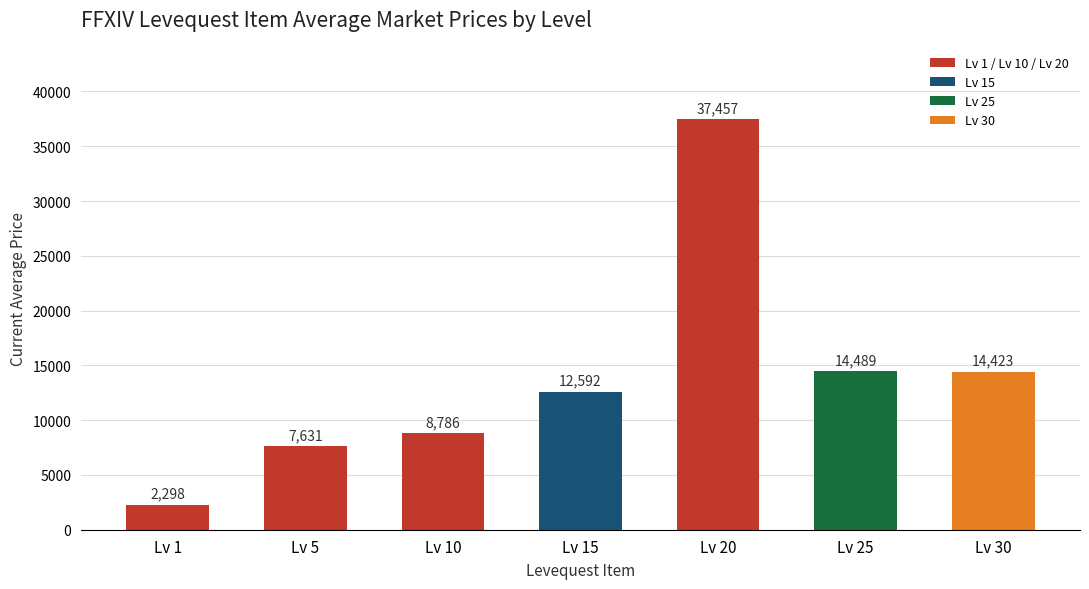

What is the value of the 3rd bar from the left?

8786